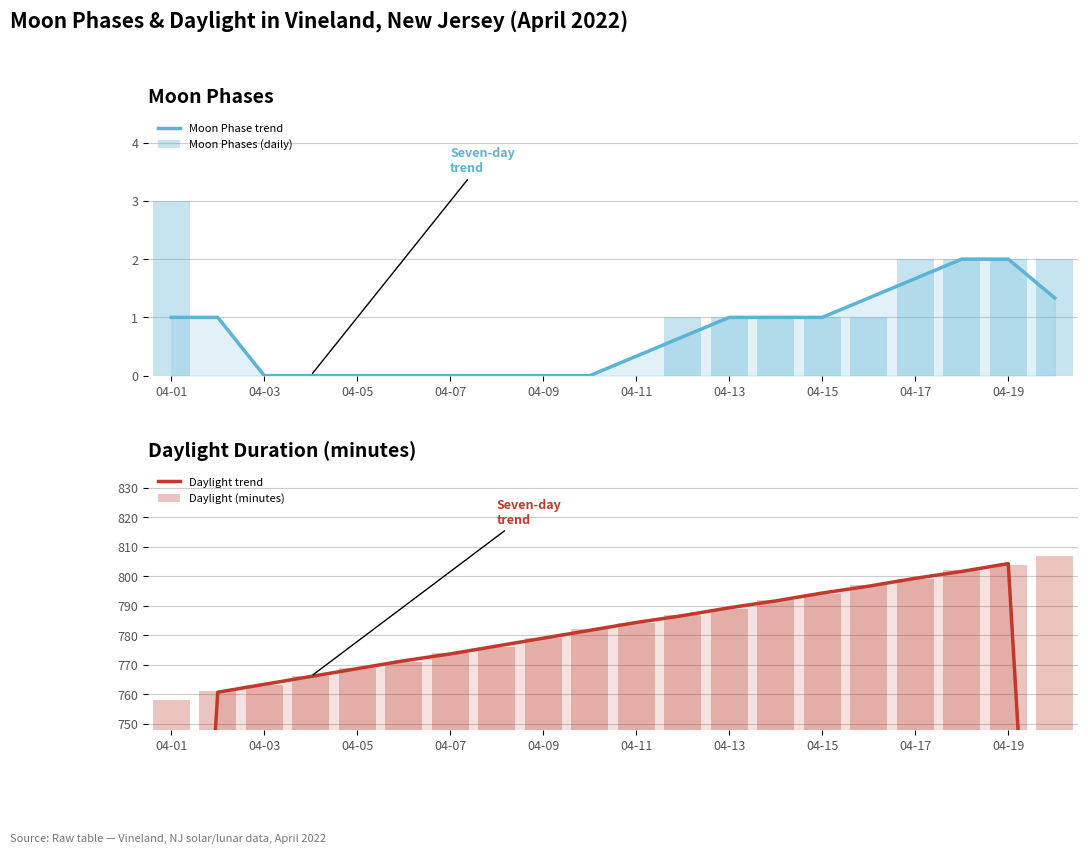

Reading left to right, what are all the values shown in this chart?

Moon Phase trend: 1.0	1.0	0.0	0.0	0.0	0.0	0.0	0.0	0.0	0.0	0.3	0.7	1.0	1.0	1.0	1.3	1.7	2.0	2.0	1.3
Moon Phases (daily): 3.0	0.0	0.0	0.0	0.0	0.0	0.0	0.0	0.0	0.0	0.0	1.0	1.0	1.0	1.0	1.0	2.0	2.0	2.0	2.0
Daylight trend: 506.3	760.7	763.3	766.0	768.7	771.3	773.7	776.3	779.0	781.7	784.3	786.7	789.3	791.7	794.3	796.7	799.3	801.7	804.3	537.0
Daylight (minutes): 758.0	761.0	763.0	766.0	769.0	771.0	774.0	776.0	779.0	782.0	784.0	787.0	789.0	792.0	794.0	797.0	799.0	802.0	804.0	807.0